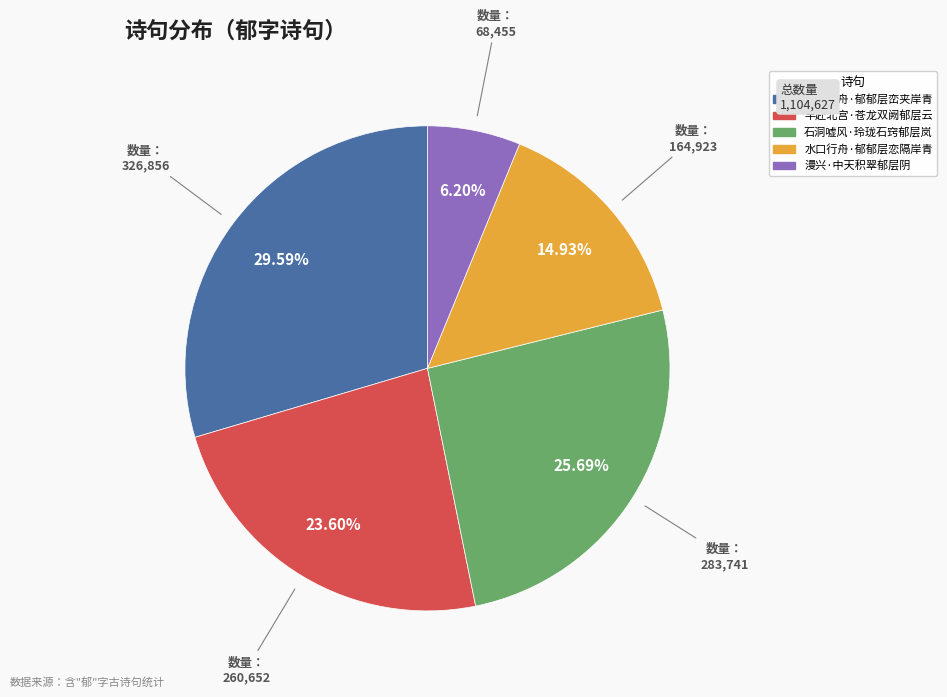

Is the sum of 早赴北宫·苍龙双阙郁层云 and 水口行舟·郁郁层峦夹岸青 greater than half?

Yes